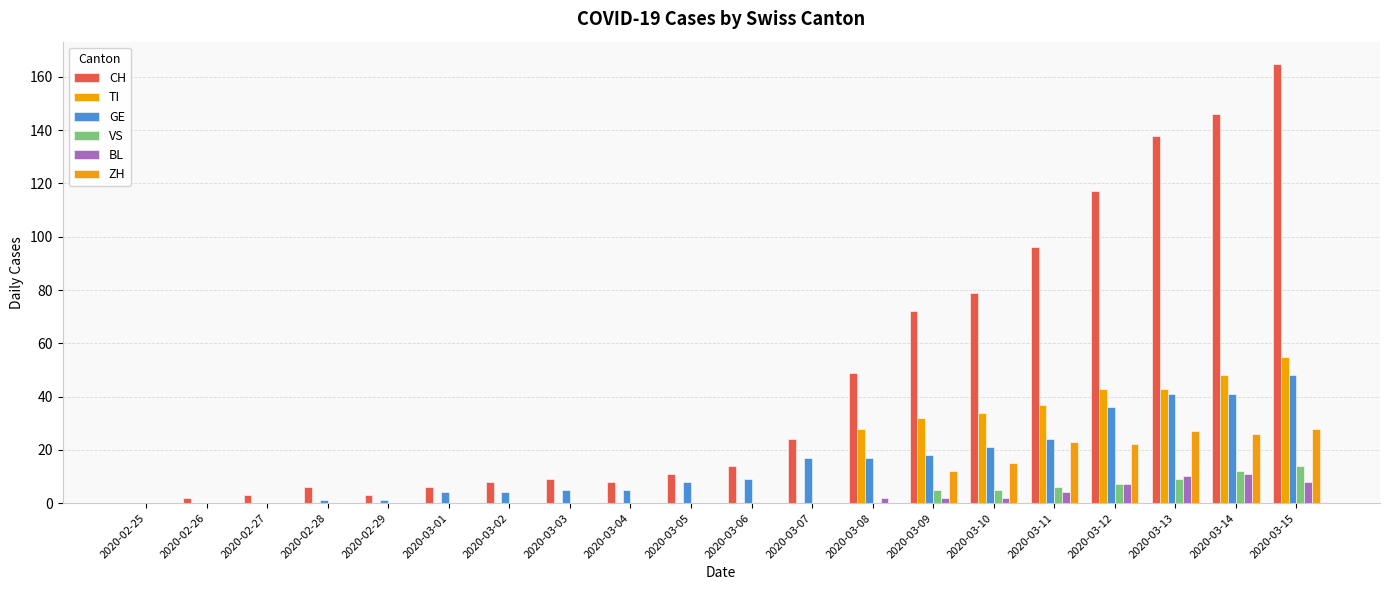

What is the greatest value displayed?

165